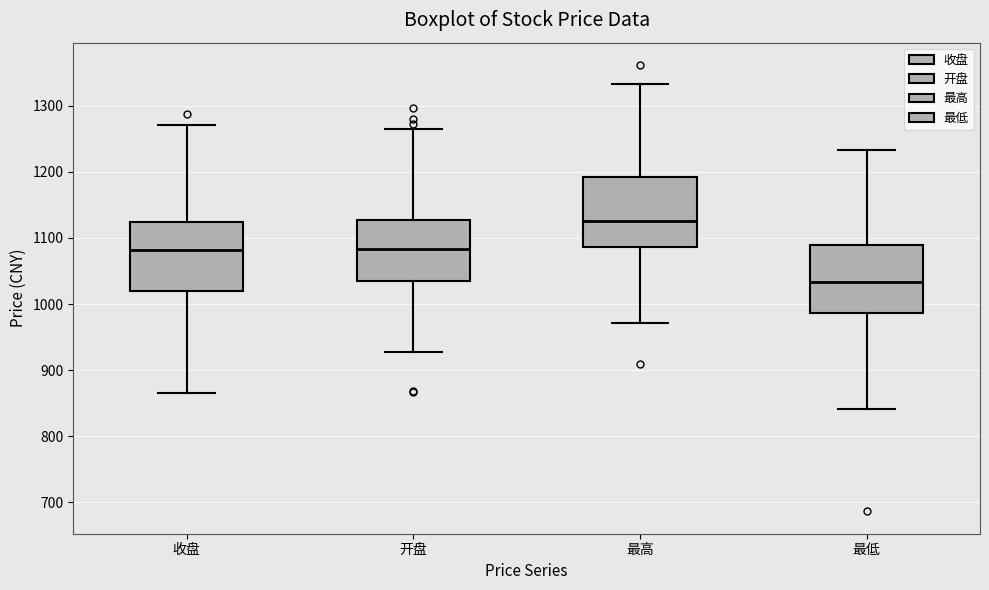

Where does the lower whisker of the box for 收盘 end on the y-axis? The values are not printed on the chart, so give them approximately, as read against the axis.

870